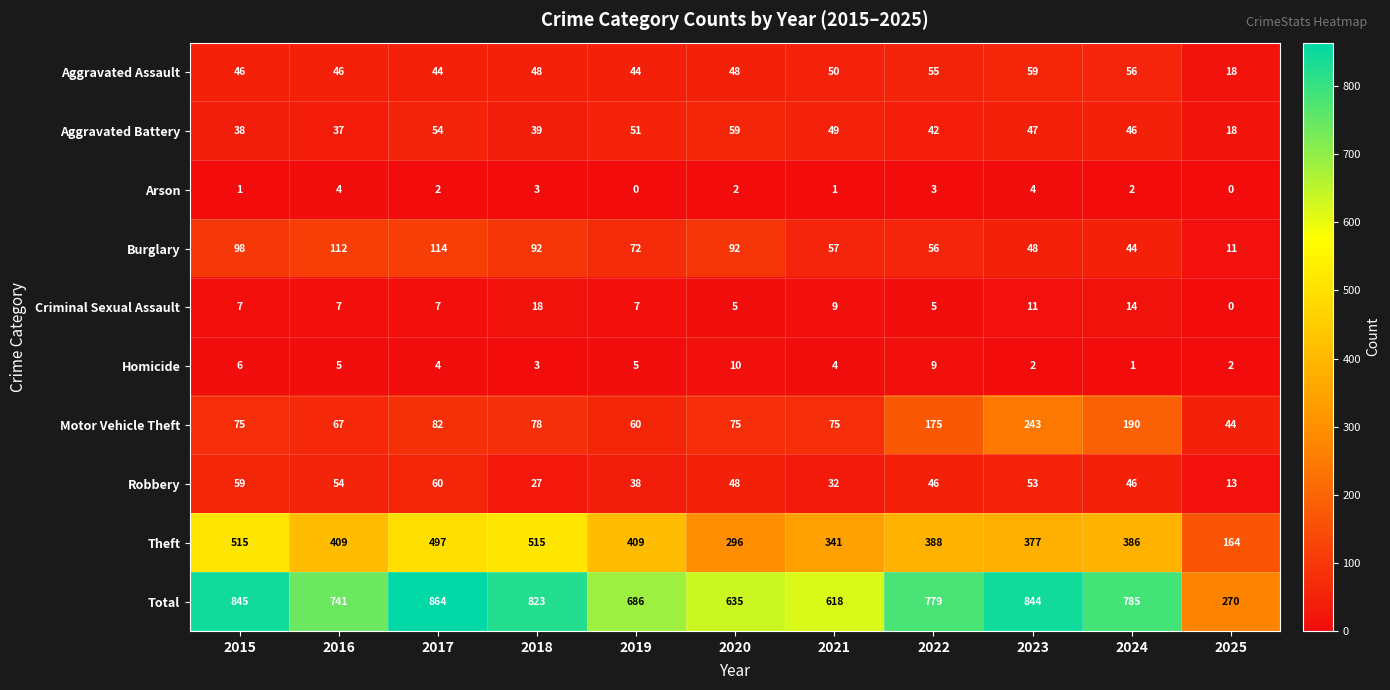

What is the difference between the second highest and minimum values in the Robbery series?

46